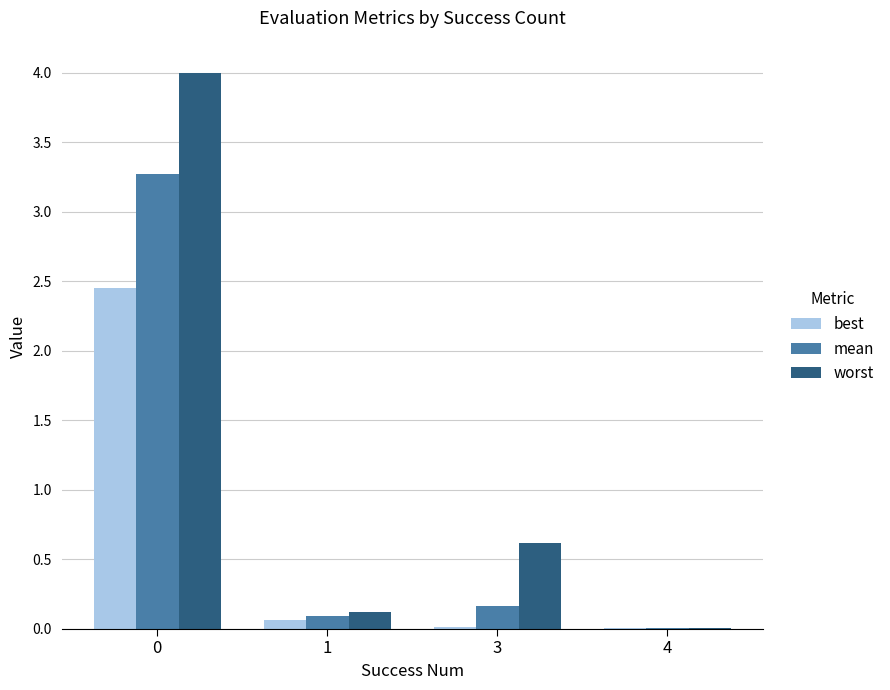

Which series has the largest range (max minus min)?

worst